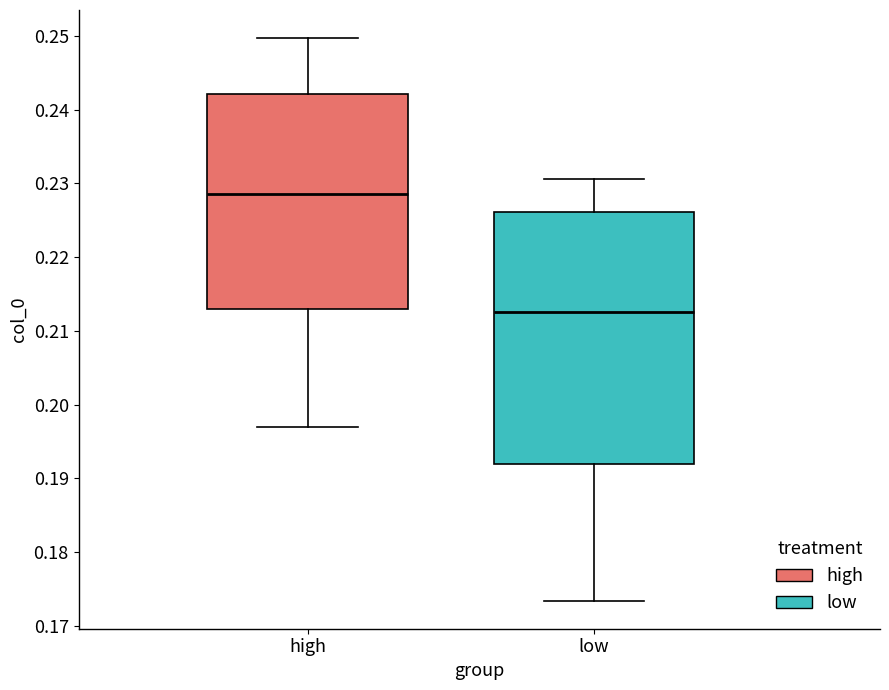

Reading left to right, transcribe this box plot: for each box, give where its median line is, the range the box spans, and where its two whiskers end, as read against the y-axis. The values are not printed on the chart, so give them approximately, as read against the axis.

high: median 0.228, box 0.213 to 0.242, whiskers 0.197 to 0.250
low: median 0.213, box 0.192 to 0.226, whiskers 0.173 to 0.231